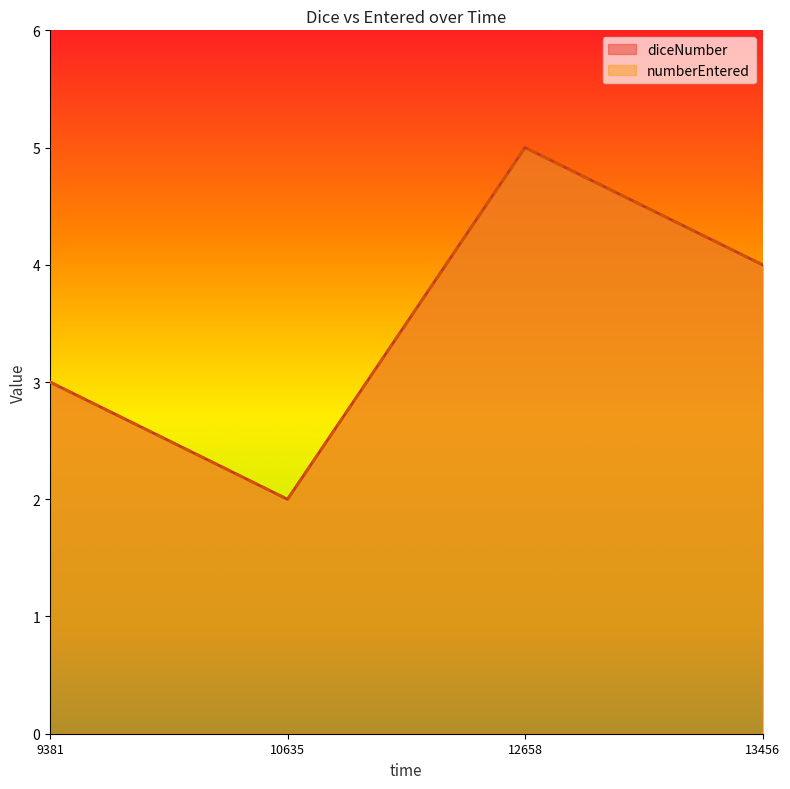

At which label does numberEntered first exceed 4?

12658